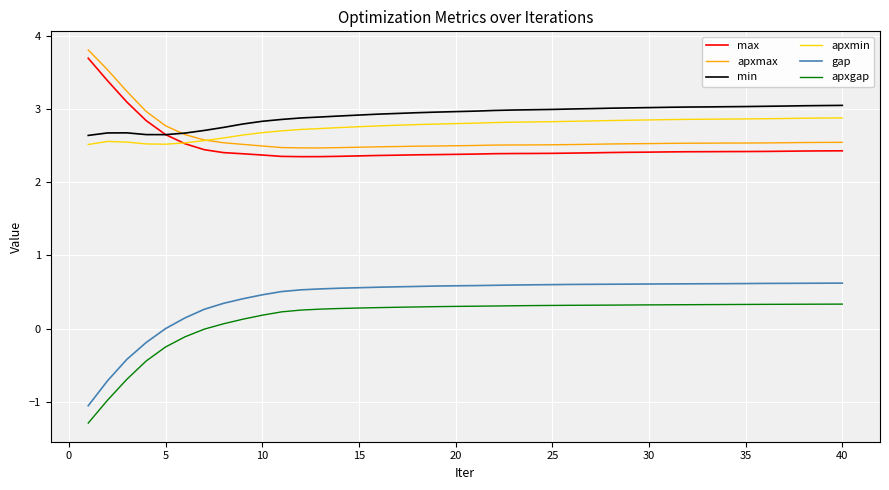

True or false: apxmin and min intersect in this chart.

False